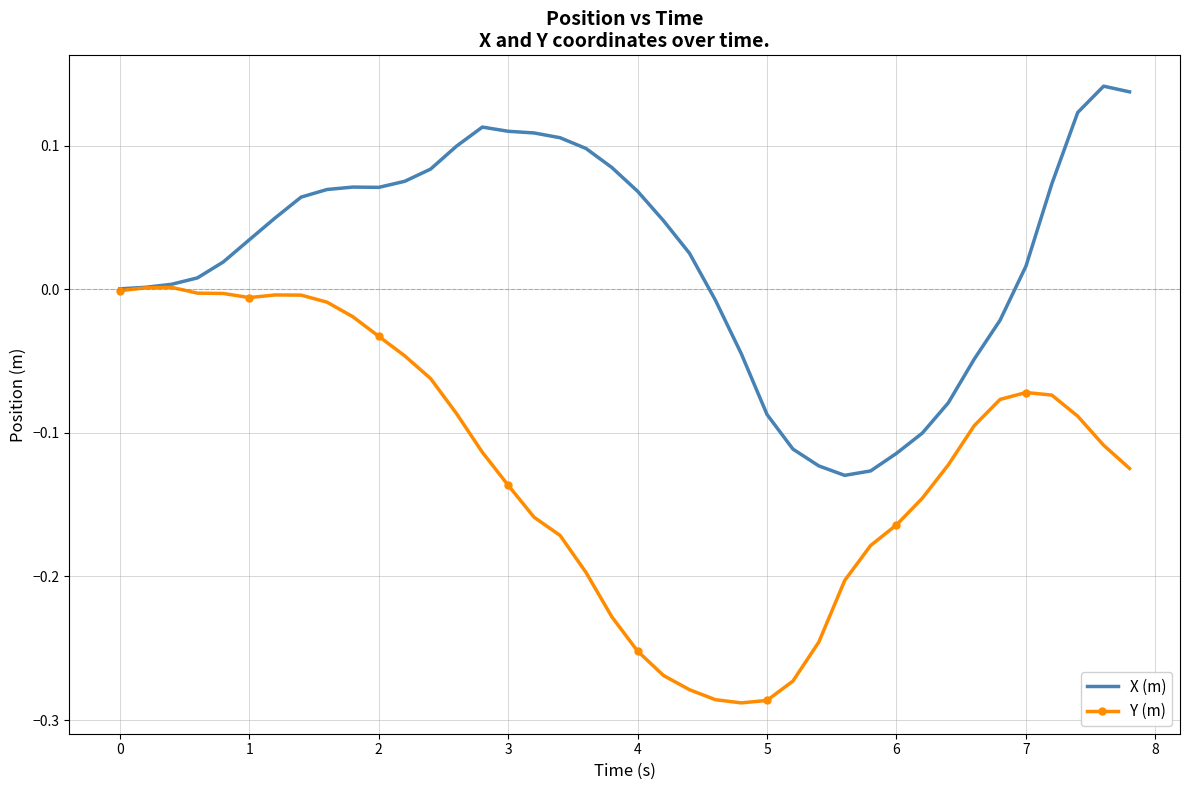

Which series has the largest total across all categories?

X (m)